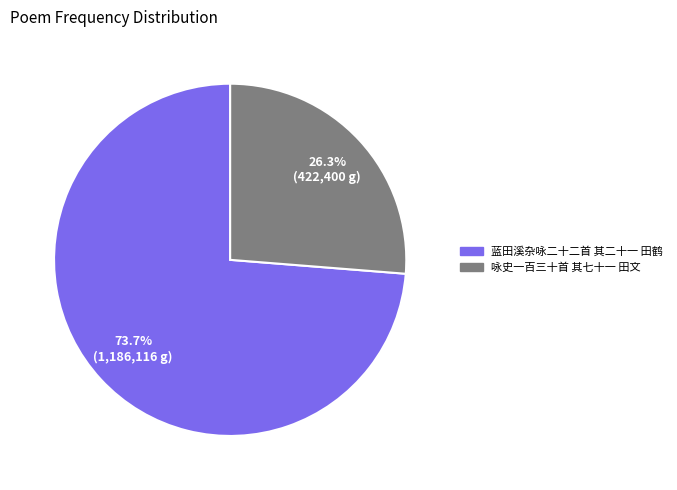

Does 咏史一百三十首 其七十一 田文 represent more than half of the total?

No